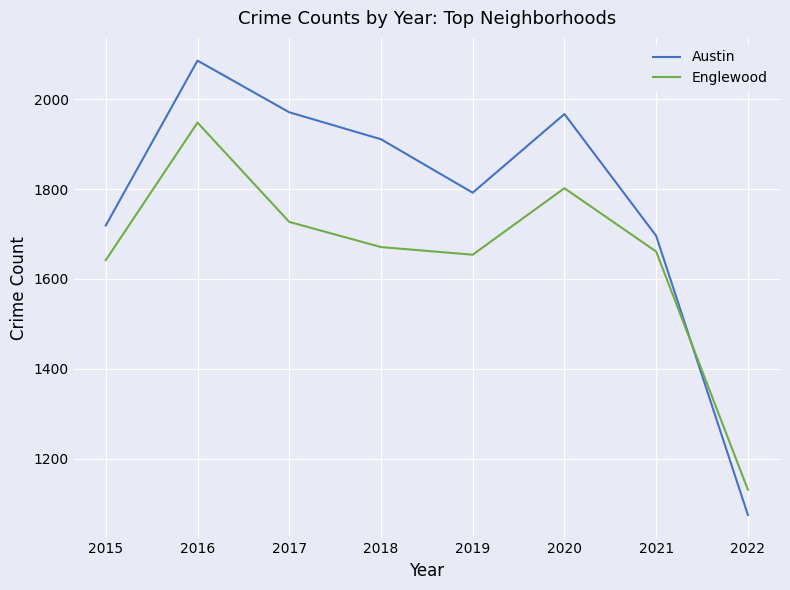

Which label corresponds to the smallest value in the chart?

2022